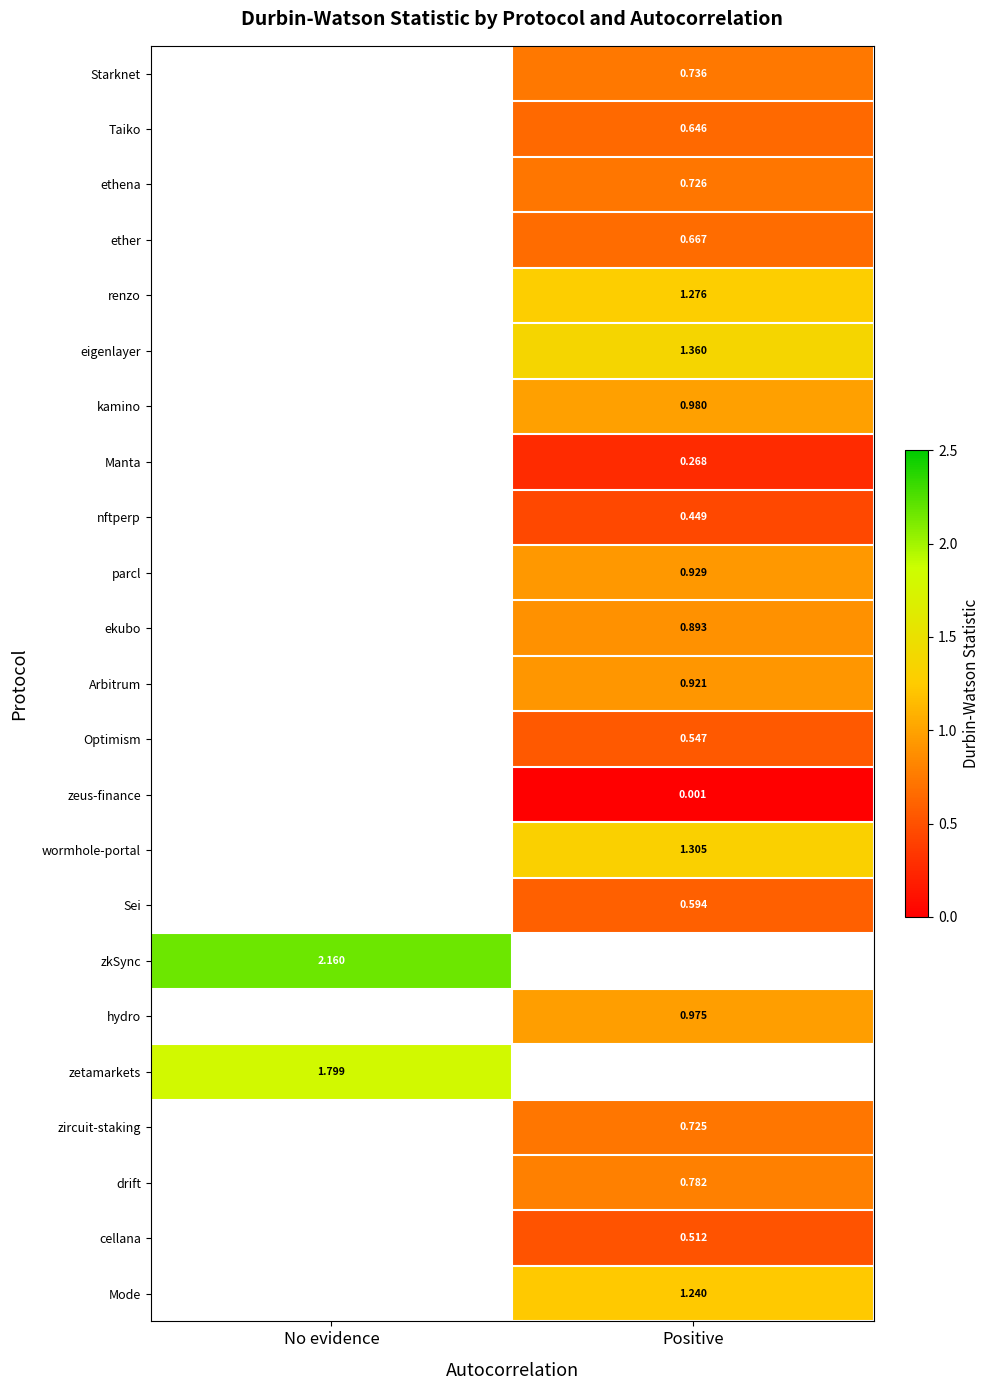

Is the value of ekubo at Positive greater than the value of Taiko at Positive?

Yes